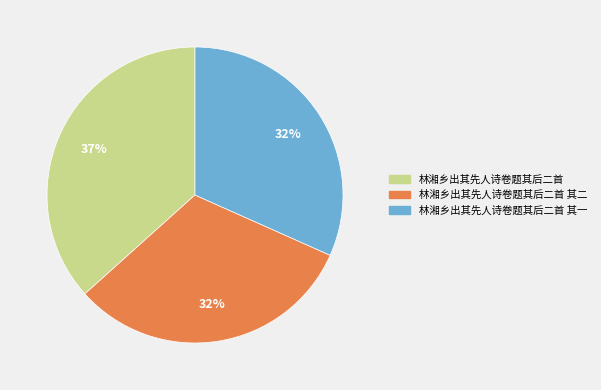

Do 林湘乡出其先人诗卷题其后二首 and 林湘乡出其先人诗卷题其后二首 其二 together represent more than half of the pie?

Yes